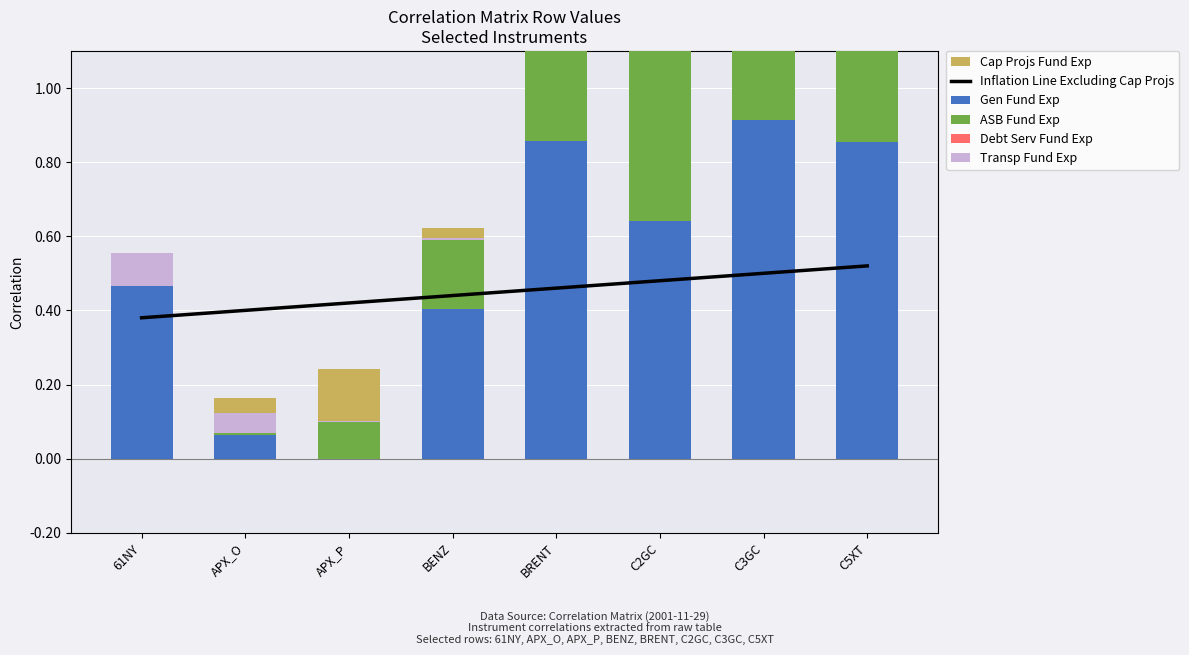

Is it true that ASB Fund Exp equals 0.1 at APX_P?

True